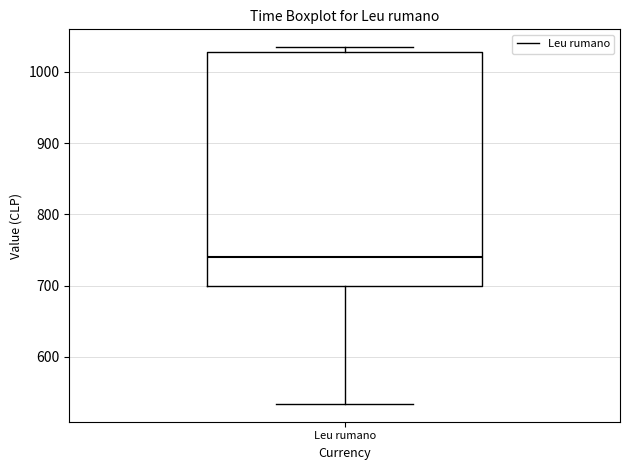

Read this box plot against the y-axis: the position of the median line, the range covered by the box, and the ends of both whiskers. The values are not printed on the chart, so give them approximately, as read against the axis.

median 740, box 700 to 1030, whiskers 530 to 1030 (just above the box's upper edge)